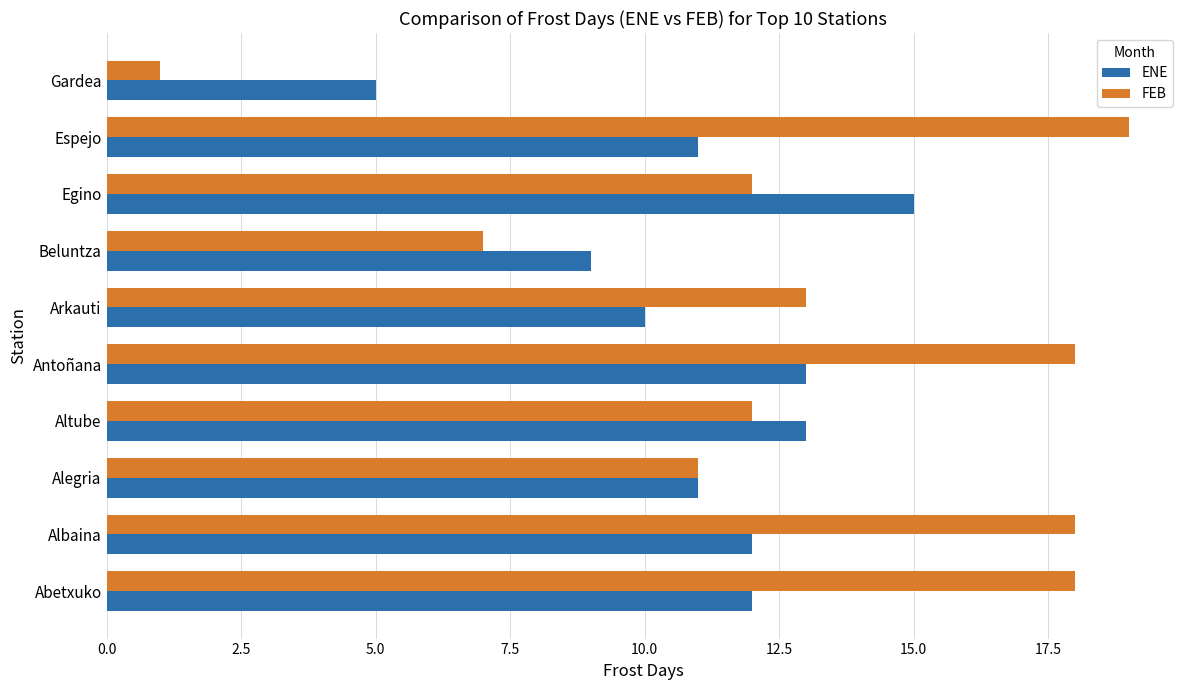

Which series has the largest total across all categories?

FEB